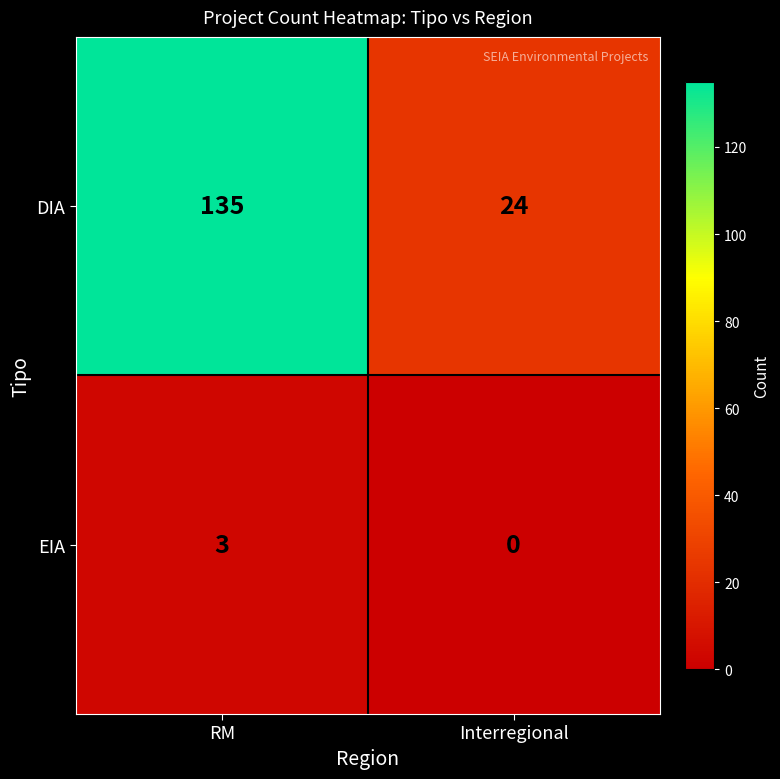

At which category does the chart reach its minimum across all series?

Interregional